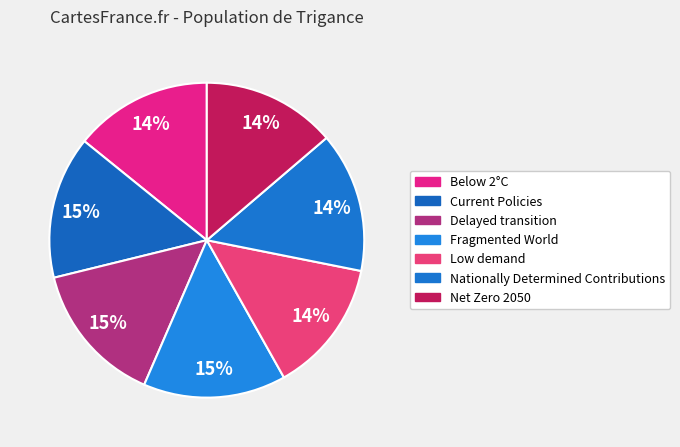

How many slices are in this pie chart?

7